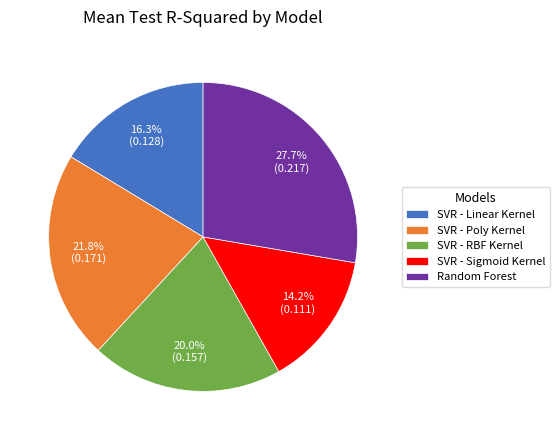

To the nearest percent, what portion does SVR - Linear Kernel represent?

16%